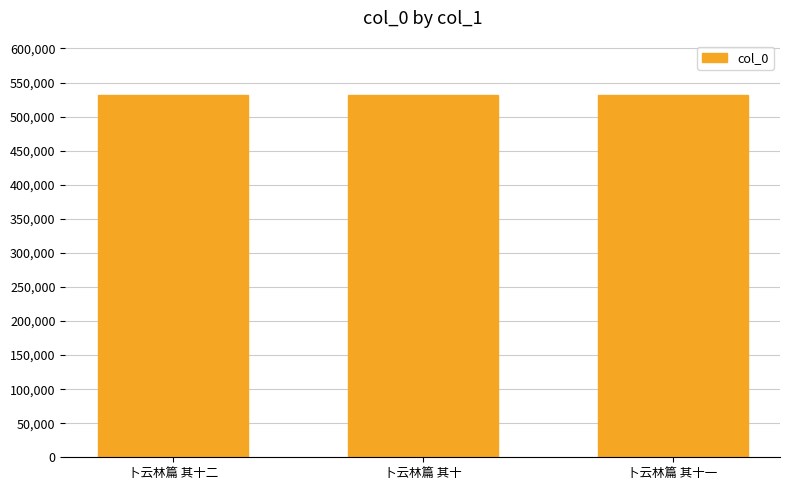

What is the ratio of the value at 卜云林篇 其十二 to the value at 卜云林篇 其十?

1.0